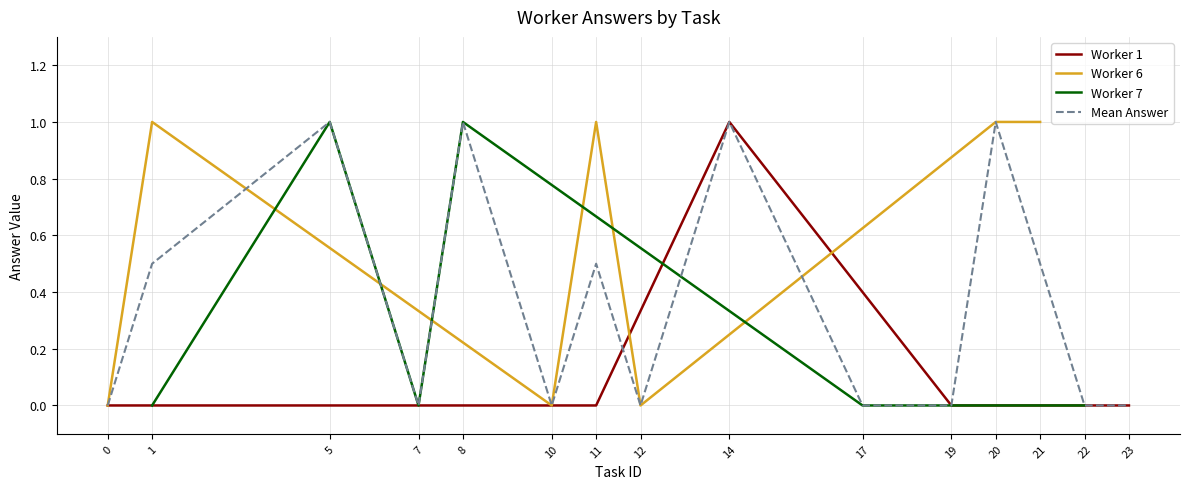

The value of Worker 1 at 23 is 0. True or false?

True